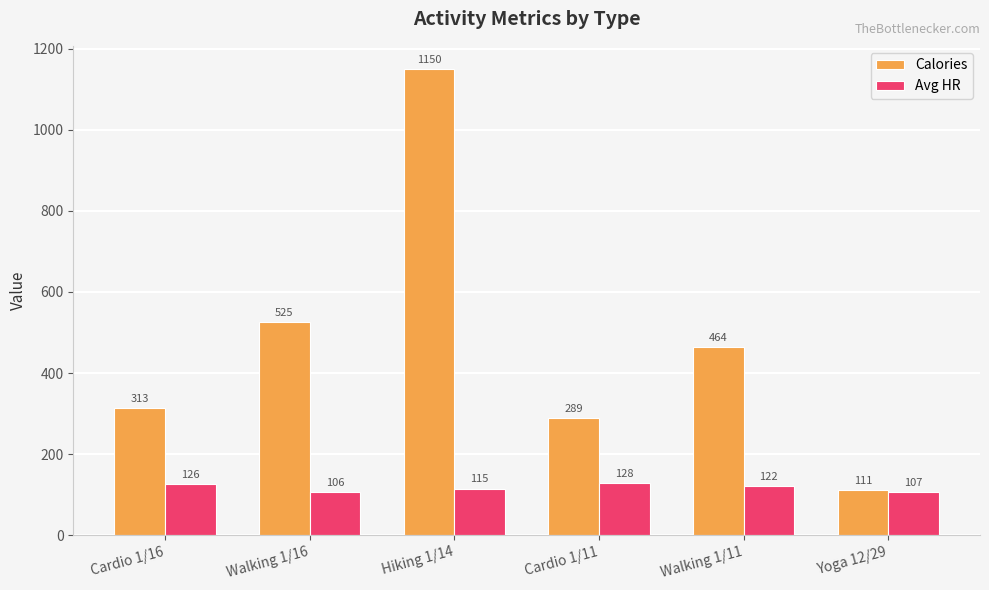

Is it true that Avg HR equals 191 at Yoga 12/29?

False